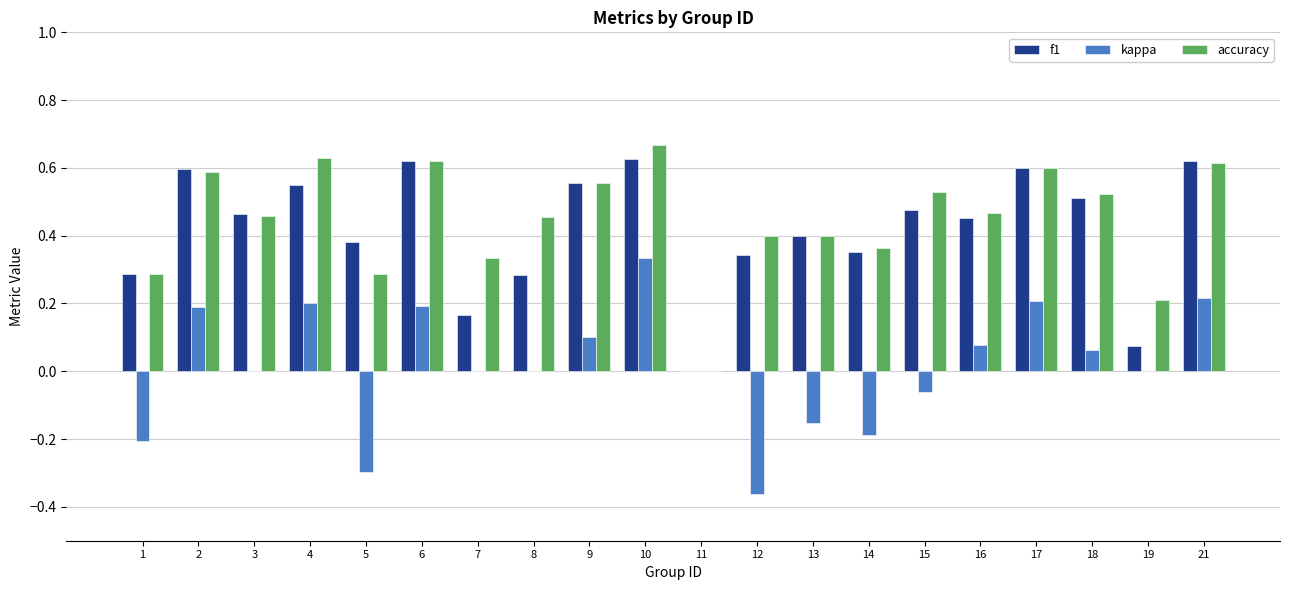

True or false: accuracy has a value of 0.1 at 7.

False